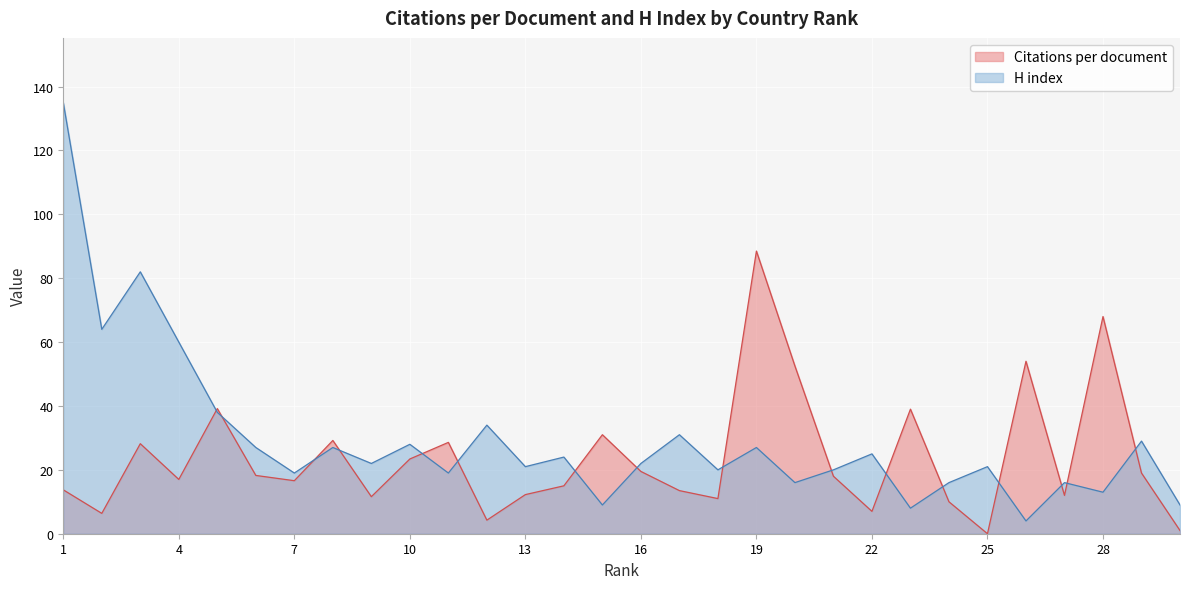

Read the H index value at 14.

24.0